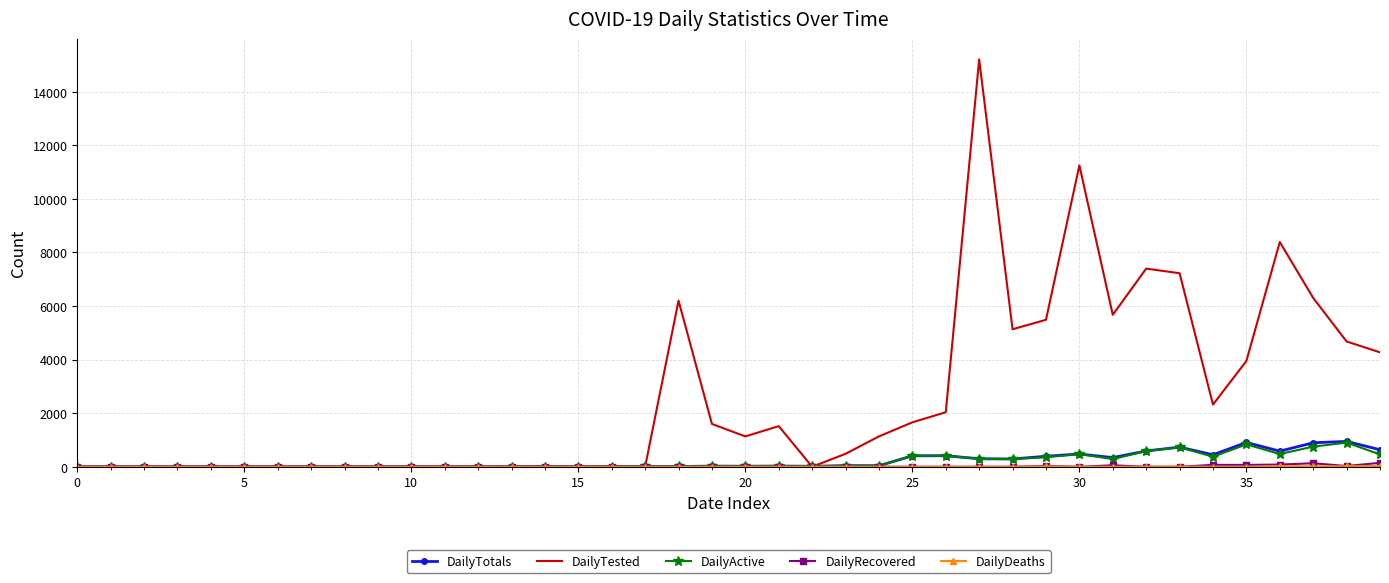

Which series has the largest total across all categories?

DailyTested